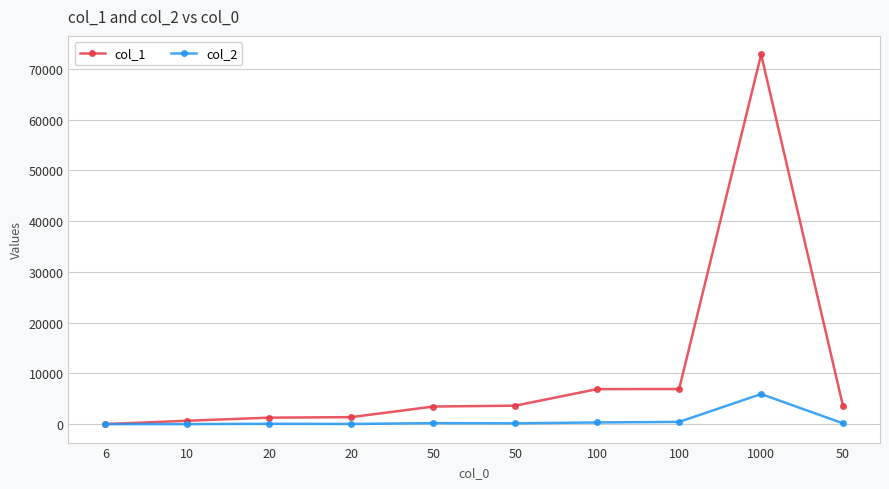

What are all the series names shown in the legend?

col_1, col_2